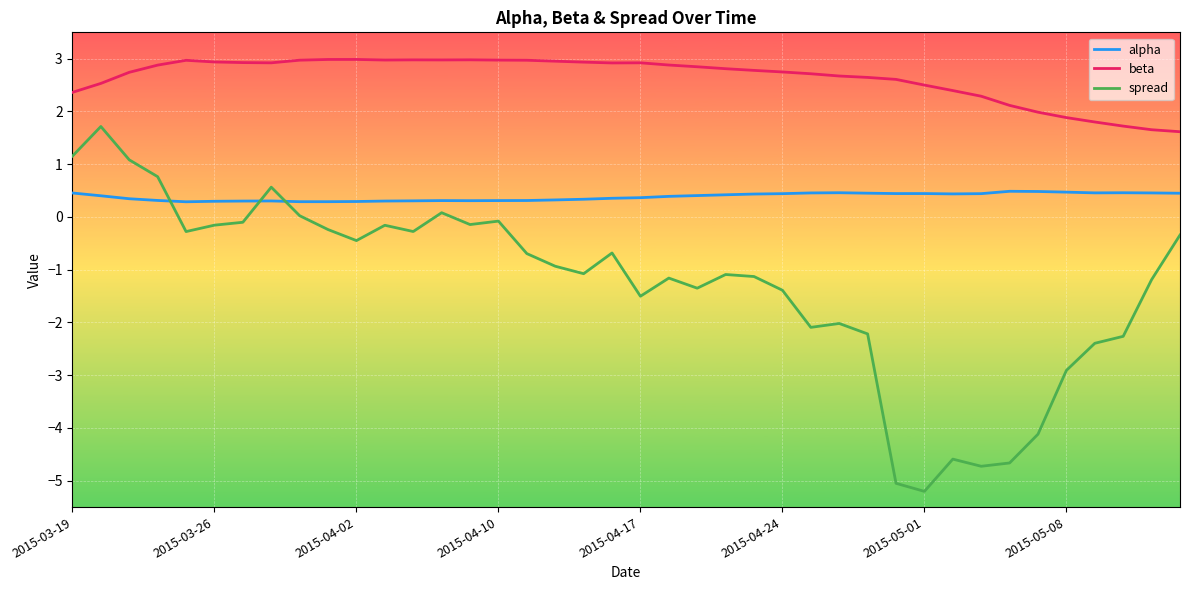

Which series has the largest total across all categories?

beta